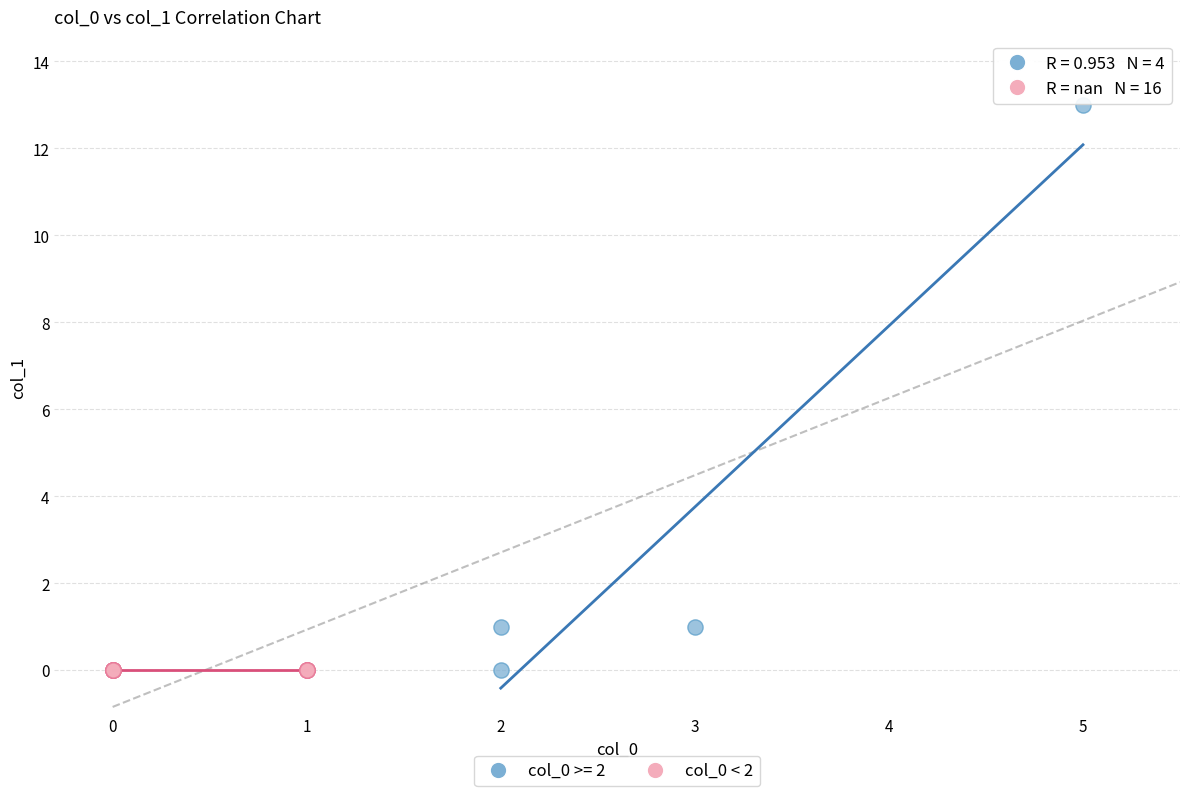

Which series reaches the maximum Y coordinate?

col_0 >= 2